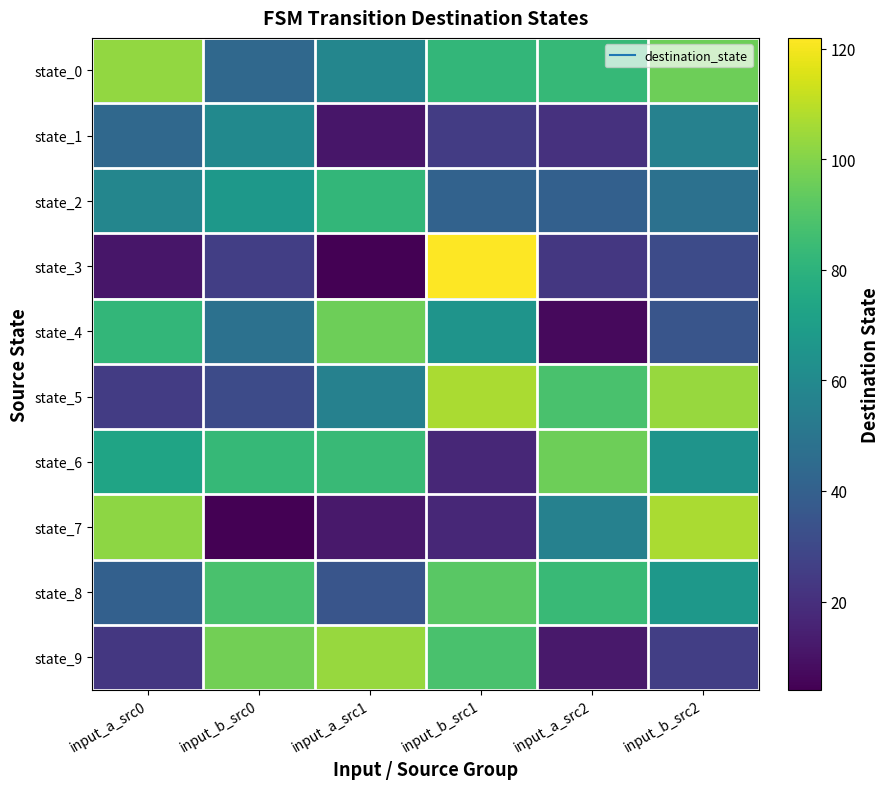

Reading left to right, transcribe all the data shown in this chart.

state_0: input_a_src0=103	input_b_src0=44	input_a_src1=58	input_b_src1=82	input_a_src2=83	input_b_src2=96
state_1: input_a_src0=44	input_b_src0=60	input_a_src1=11	input_b_src1=25	input_a_src2=21	input_b_src2=56
state_2: input_a_src0=58	input_b_src0=67	input_a_src1=82	input_b_src1=41	input_a_src2=40	input_b_src2=48
state_3: input_a_src0=11	input_b_src0=26	input_a_src1=4	input_b_src1=122	input_a_src2=23	input_b_src2=31
state_4: input_a_src0=82	input_b_src0=48	input_a_src1=96	input_b_src1=65	input_a_src2=7	input_b_src2=35
state_5: input_a_src0=25	input_b_src0=31	input_a_src1=56	input_b_src1=107	input_a_src2=88	input_b_src2=104
state_6: input_a_src0=73	input_b_src0=83	input_a_src1=84	input_b_src1=17	input_a_src2=96	input_b_src2=65
state_7: input_a_src0=102	input_b_src0=4	input_a_src1=12	input_b_src1=17	input_a_src2=56	input_b_src2=107
state_8: input_a_src0=40	input_b_src0=88	input_a_src1=35	input_b_src1=92	input_a_src2=84	input_b_src2=67
state_9: input_a_src0=23	input_b_src0=97	input_a_src1=104	input_b_src1=88	input_a_src2=12	input_b_src2=26